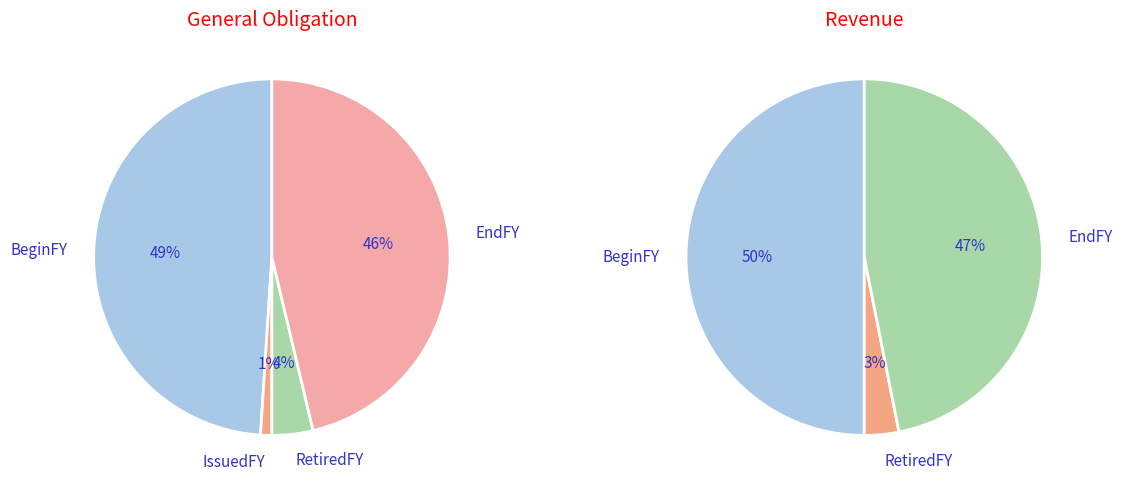

Is there any slice that represents more than half of the pie?

Yes